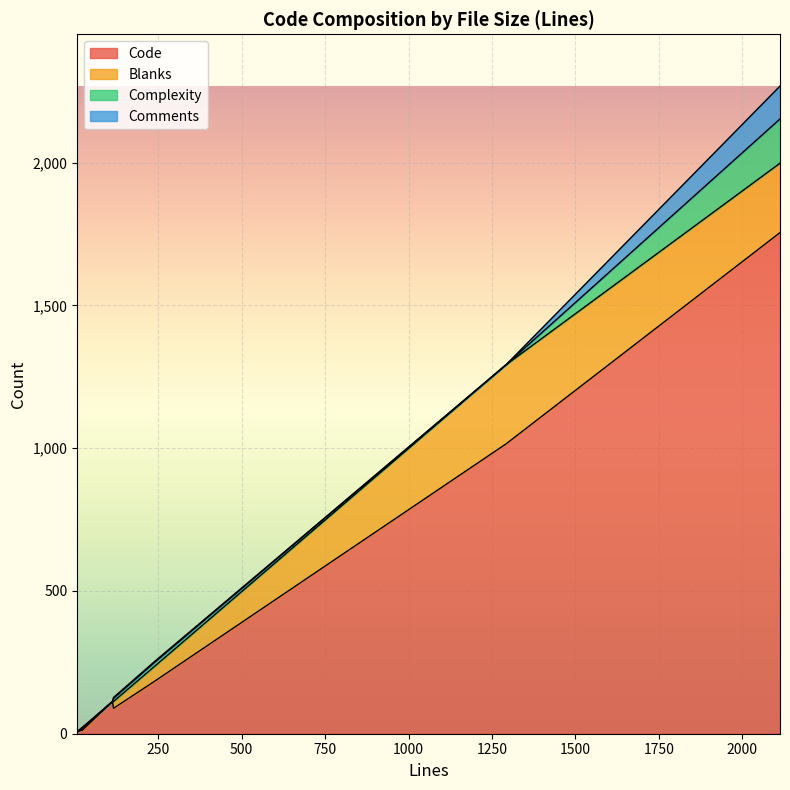

At how many categories does at least one series exceed 610?

2